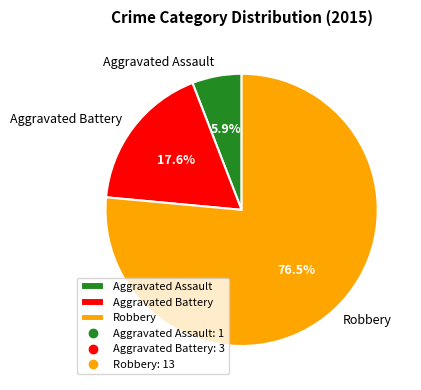

The Aggravated Battery slice represents 24% of the pie. True or false?

False